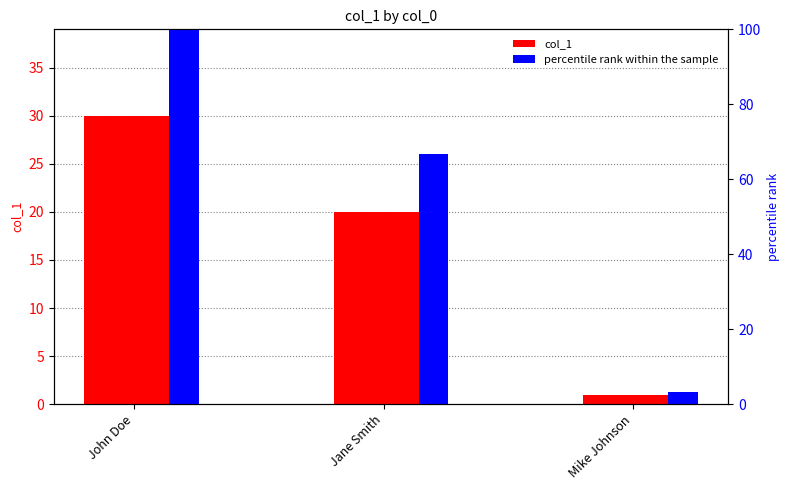

Which series has the widest spread of values?

percentile rank within the sample